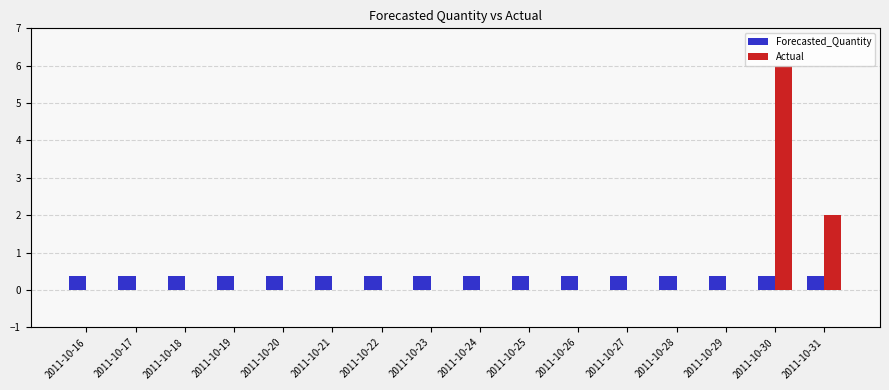

Which category has the highest value across all series?

2011-10-30